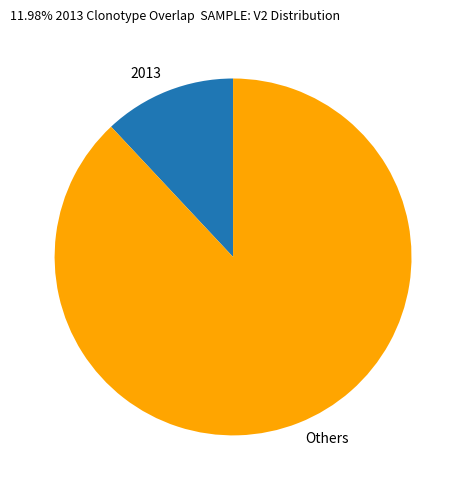

Rank the categories by value from highest to lowest.

Others, 2013